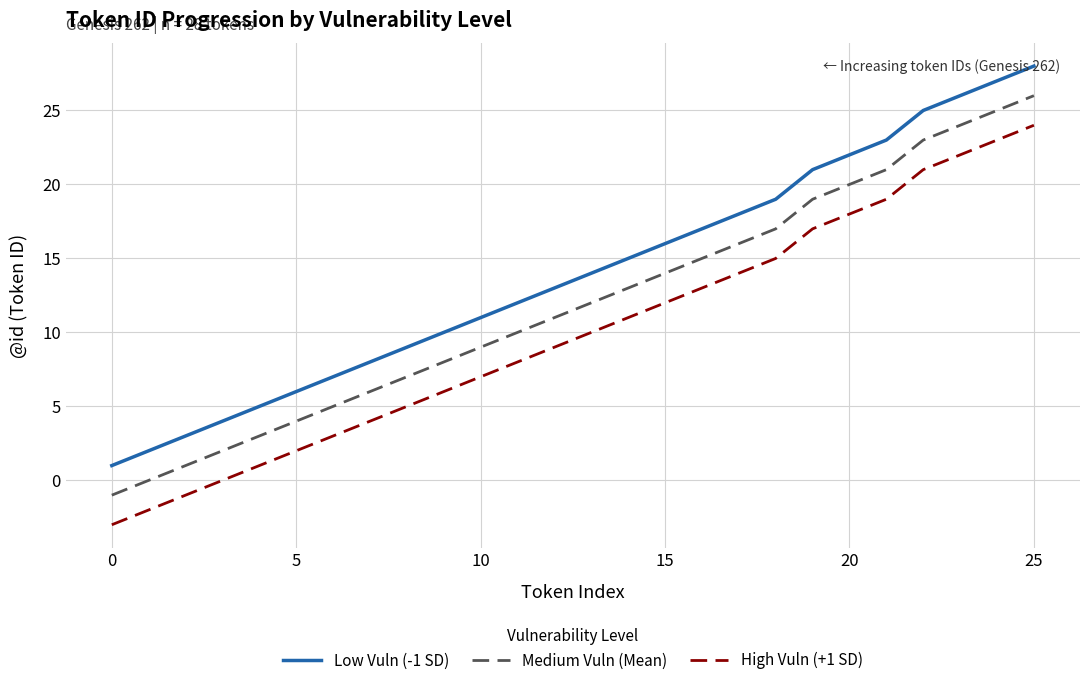

True or false: High Vuln (+1 SD) has more than 1 points higher than both neighbors.

False